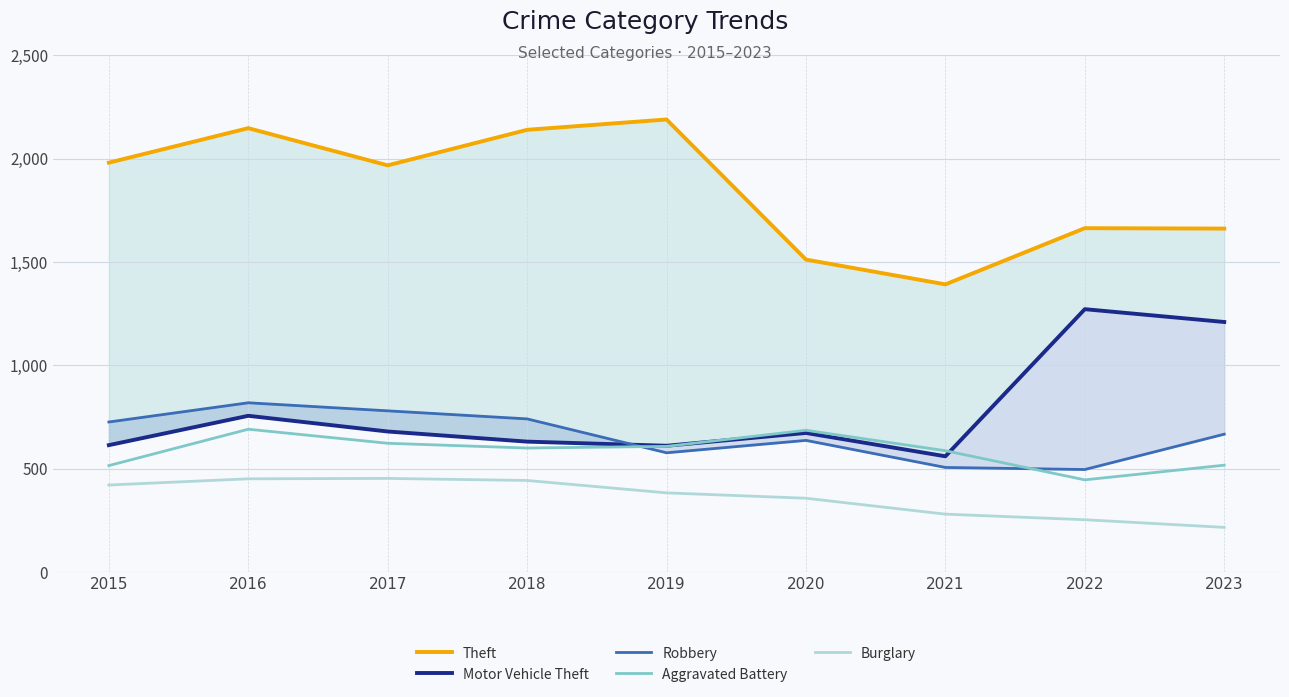

Which series changed the most between 2017 and 2018?

Theft